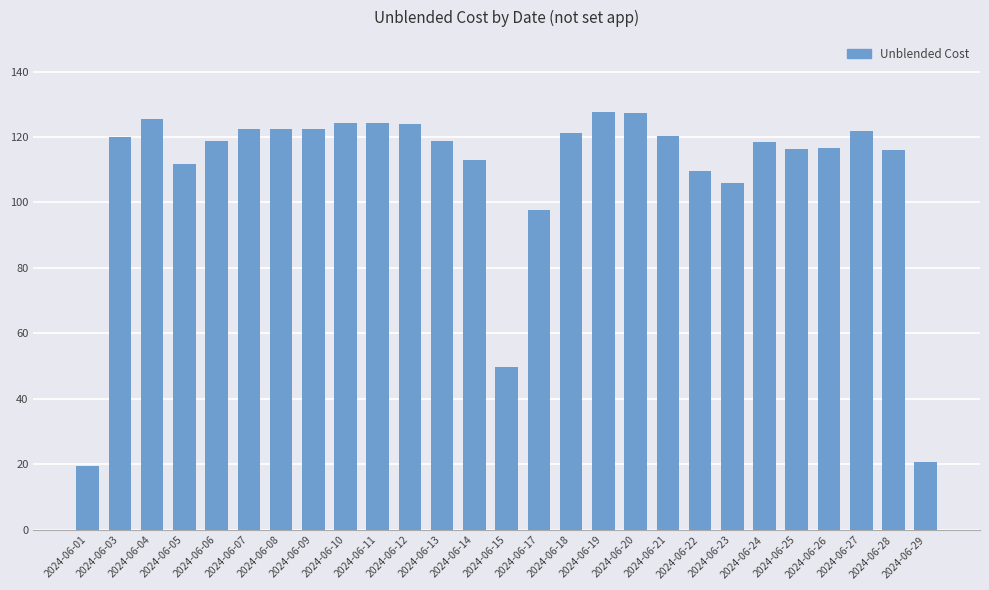

How many data points does each series have?

27